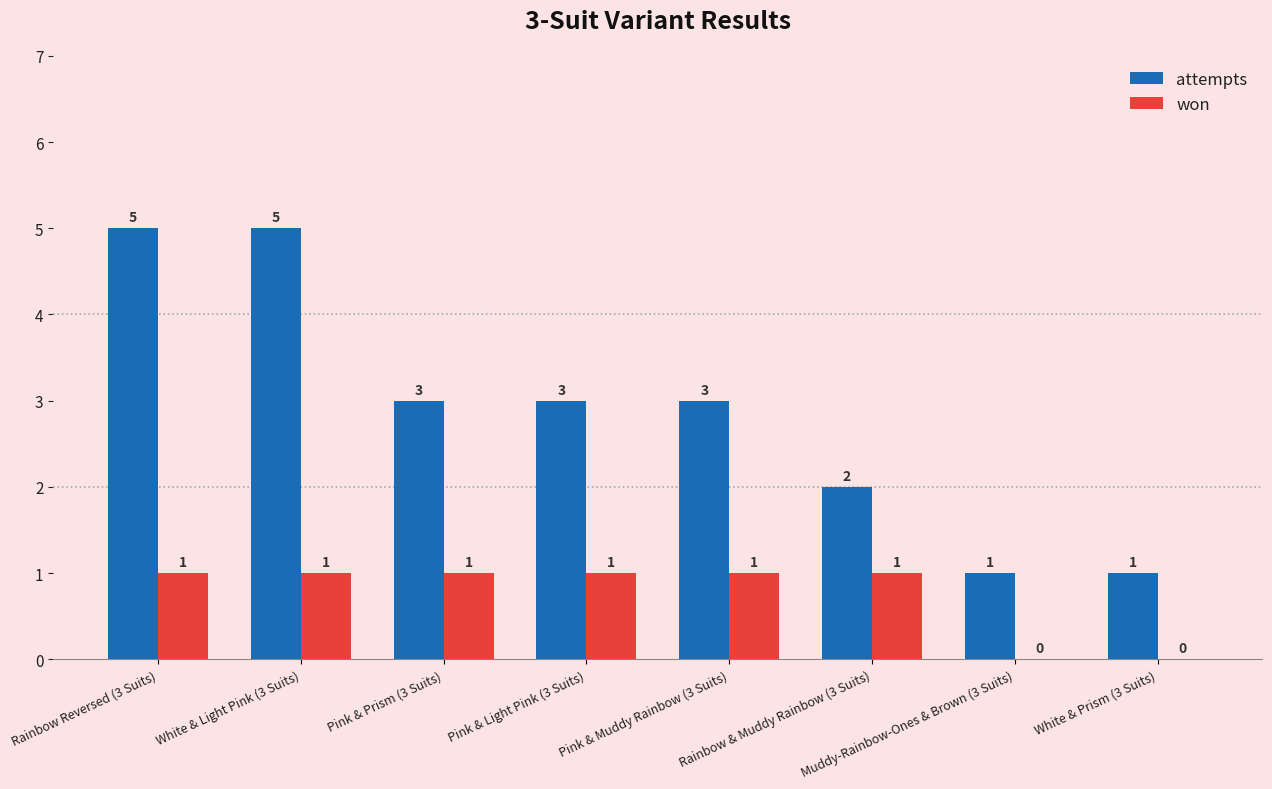

Which series has the largest total across all categories?

attempts